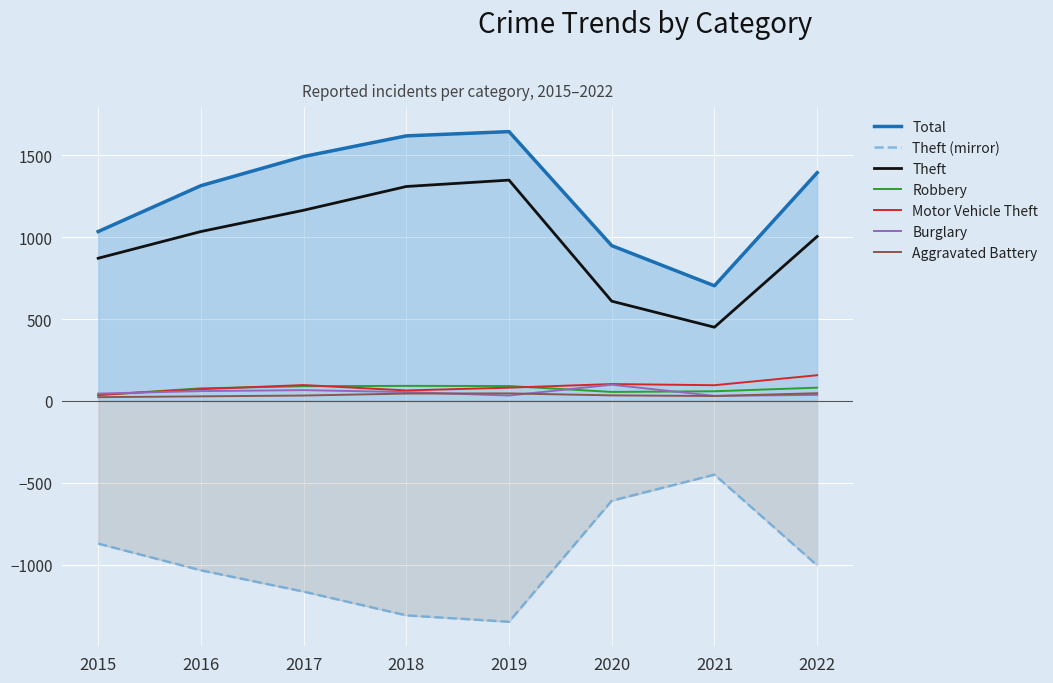

True or false: Total and Robbery cross at least once.

False